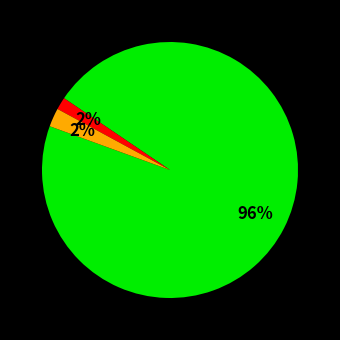

To the nearest percent, what is the average slice percentage?

33%